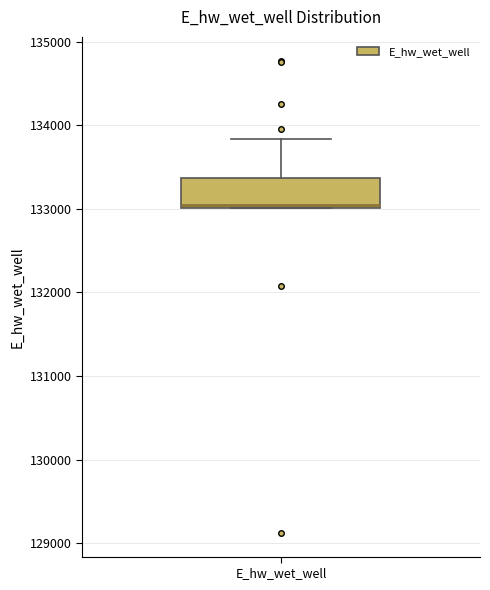

Where is the upper edge of the box for E_hw_wet_well on the y-axis? The values are not printed on the chart, so give them approximately, as read against the axis.

133400